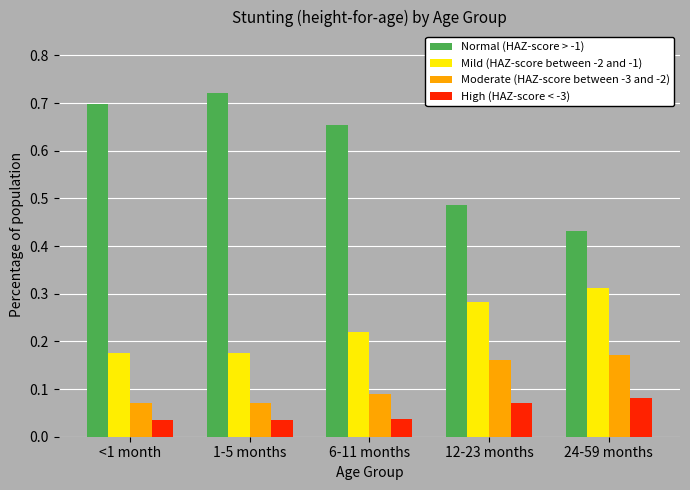

How many Normal (HAZ-score > -1) values are between 0 and 1?

5